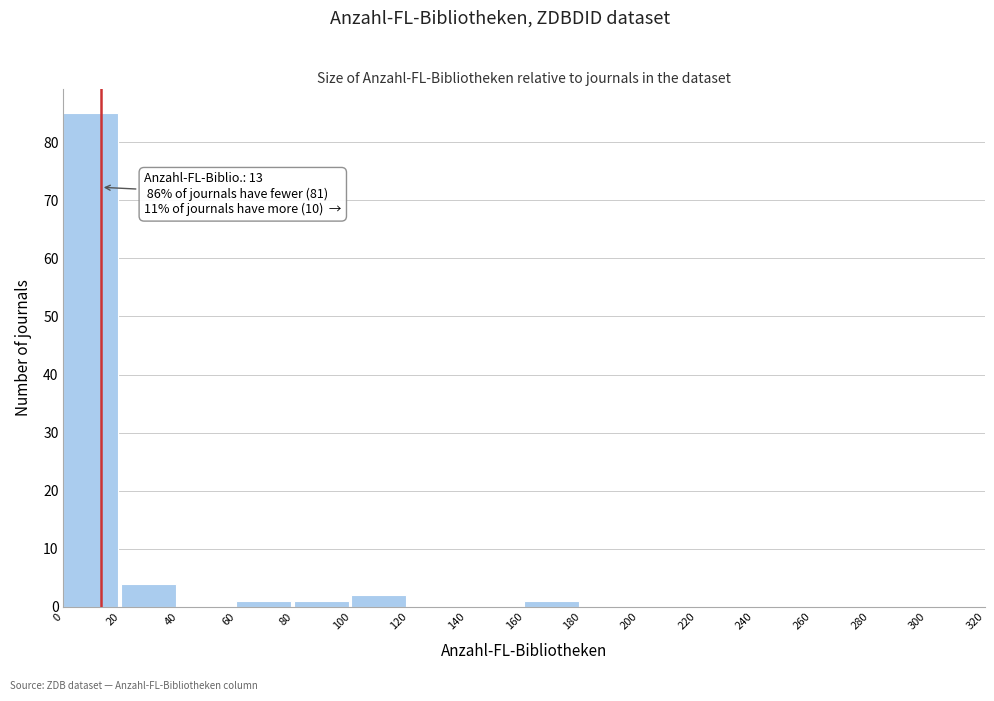

Which range on the x-axis has the tallest bar?

0 to 20